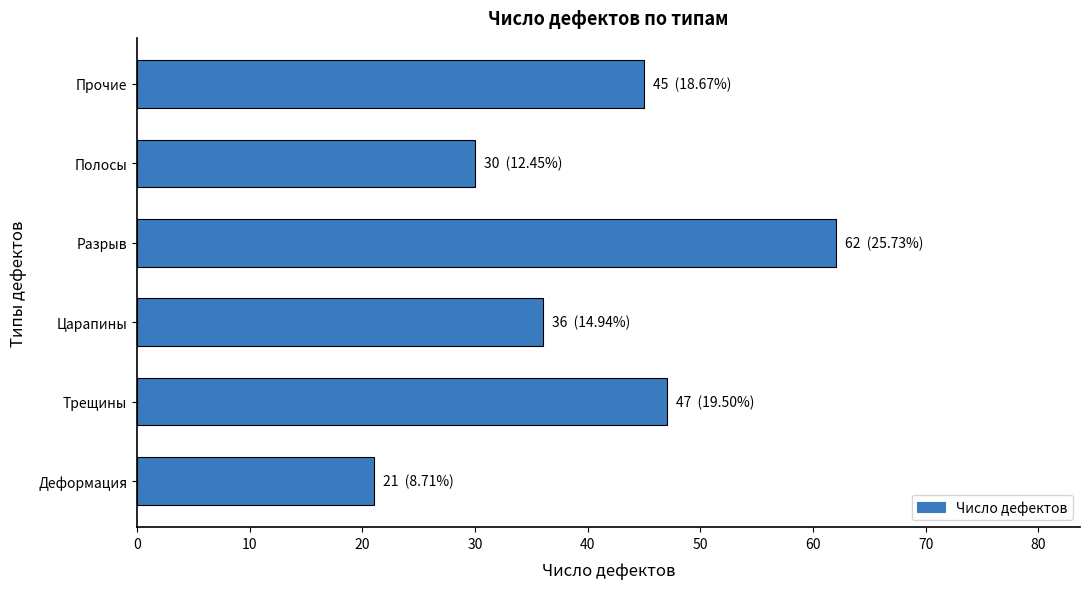

True or false: the data shows 30 at Полосы.

True